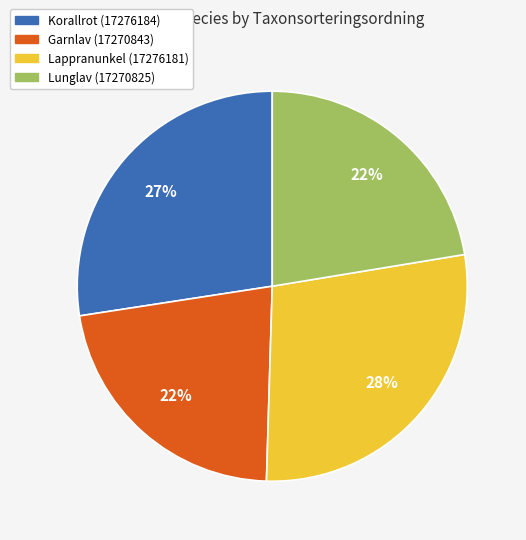

What percentage is the Lunglav (17270825) slice, to the nearest percent?

22%